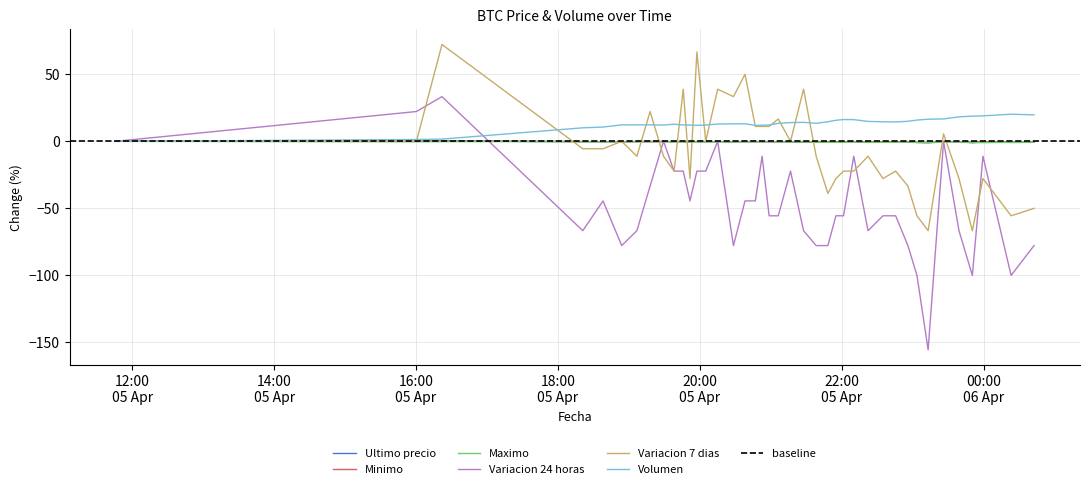

How many times do Ultimo precio and Variacion 7 dias cross each other?

11